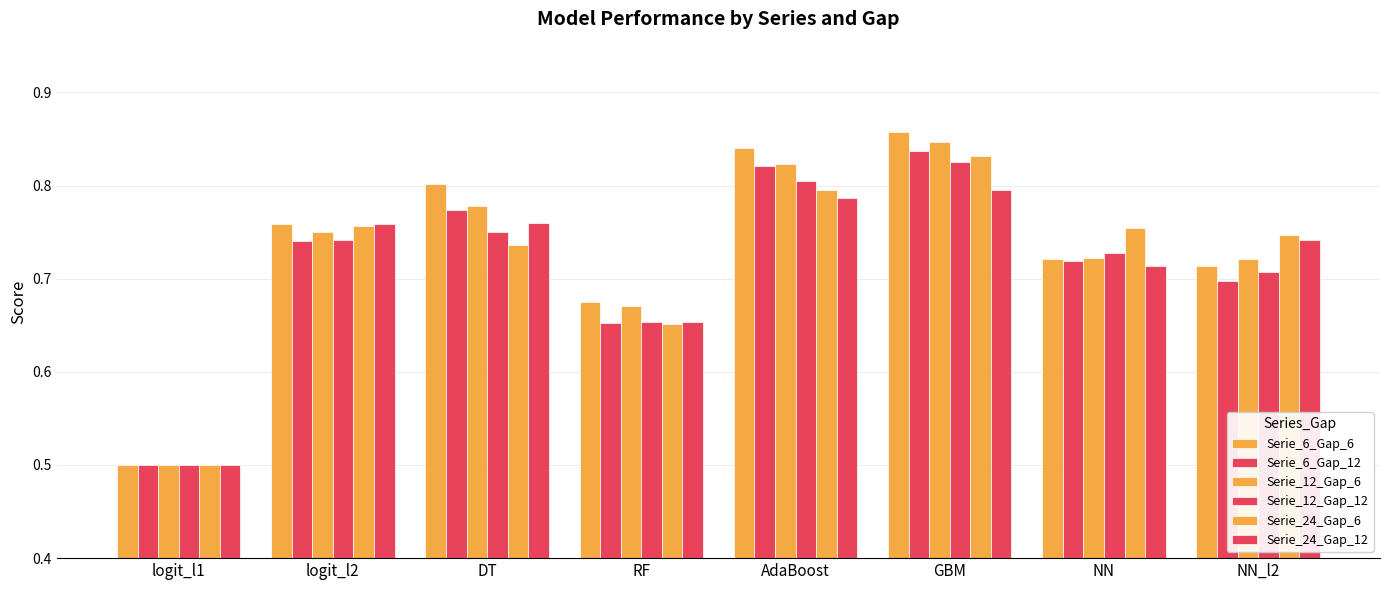

Is the value of Serie_6_Gap_6 at AdaBoost greater than the value of Serie_24_Gap_12 at logit_l2?

Yes